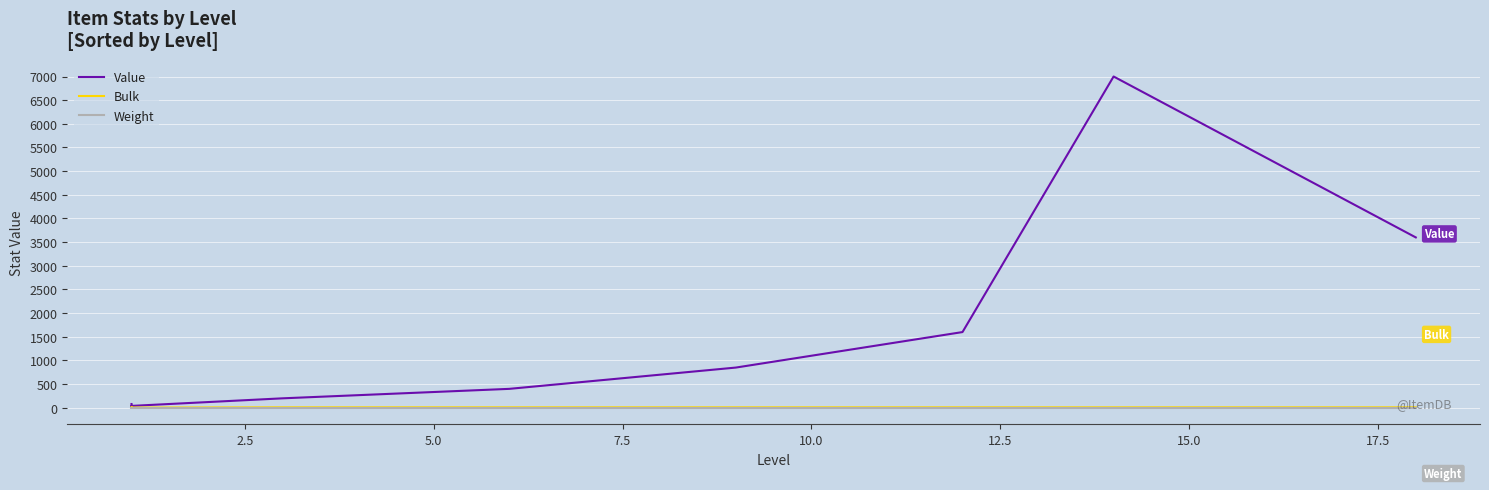

Which series has the largest total across all categories?

Value